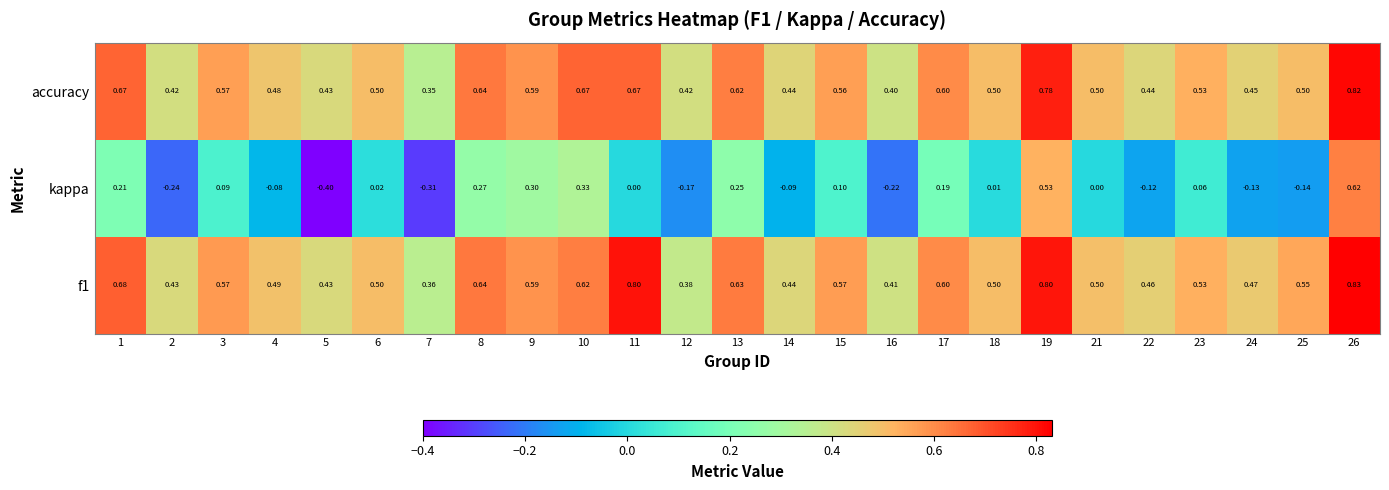

Which series has the widest spread of values?

kappa